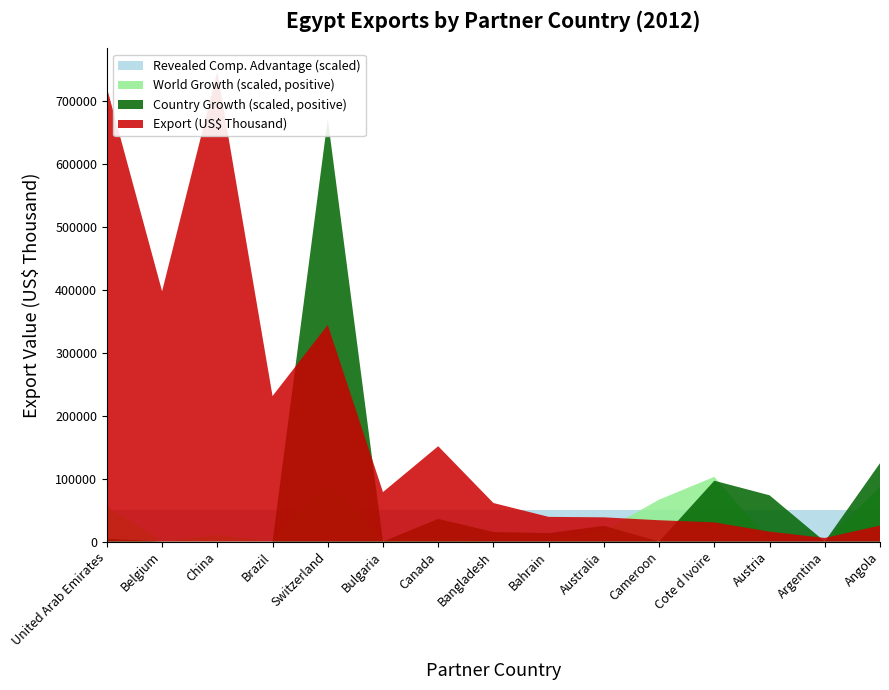

Reading left to right, list all the values displayed in this chart.

Export (US$ Thousand): United Arab Emirates=721676.8	Belgium=397949.9	China=747099.4	Brazil=231318.6	Switzerland=344540.4	Bulgaria=78634.4	Canada=151570.6	Bangladesh=61225.0	Bahrain=39197.3	Australia=38457.5	Cameroon=33851.7	Cote d Ivoire=30428.4	Austria=15699.6	Argentina=5670.9	Angola=25382.5
Revealed Comparative Advantage: United Arab Emirates=1.0	Belgium=1.0	China=1.0	Brazil=1.0	Switzerland=1.0	Bulgaria=1.0	Canada=1.0	Bangladesh=1.0	Bahrain=1.0	Australia=1.0	Cameroon=1.0	Cote d Ivoire=1.0	Austria=1.0	Argentina=1.0	Angola=1.0
World Growth (%): United Arab Emirates=11.2	Belgium=-3.1	China=2.1	Brazil=-0.7	Switzerland=19.0	Bulgaria=0.4	Canada=1.3	Bangladesh=-6.1	Bahrain=-10.1	Australia=3.4	Cameroon=13.3	Cote d Ivoire=20.6	Austria=-3.5	Argentina=-4.1	Angola=17.5
Country Growth (%): United Arab Emirates=0.9	Belgium=-22.1	China=-6.7	Brazil=-14.6	Switzerland=134.4	Bulgaria=-16.9	Canada=7.2	Bangladesh=3.0	Bahrain=2.7	Australia=5.0	Cameroon=-24.3	Cote d Ivoire=19.3	Austria=14.7	Argentina=-18.1	Angola=24.9